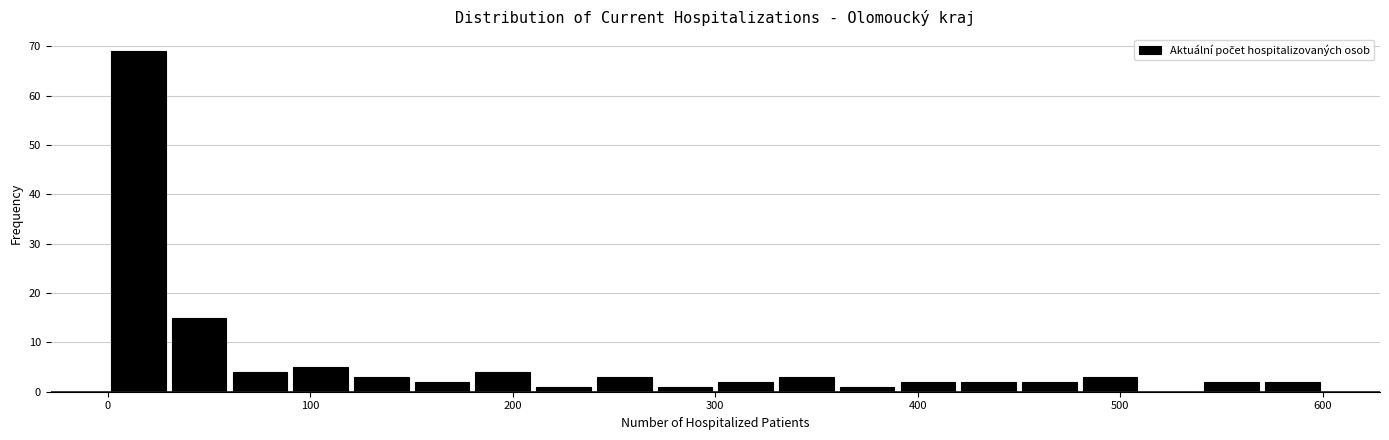

Read against the x-axis, roughly where is the centre of the tallest bar?

20